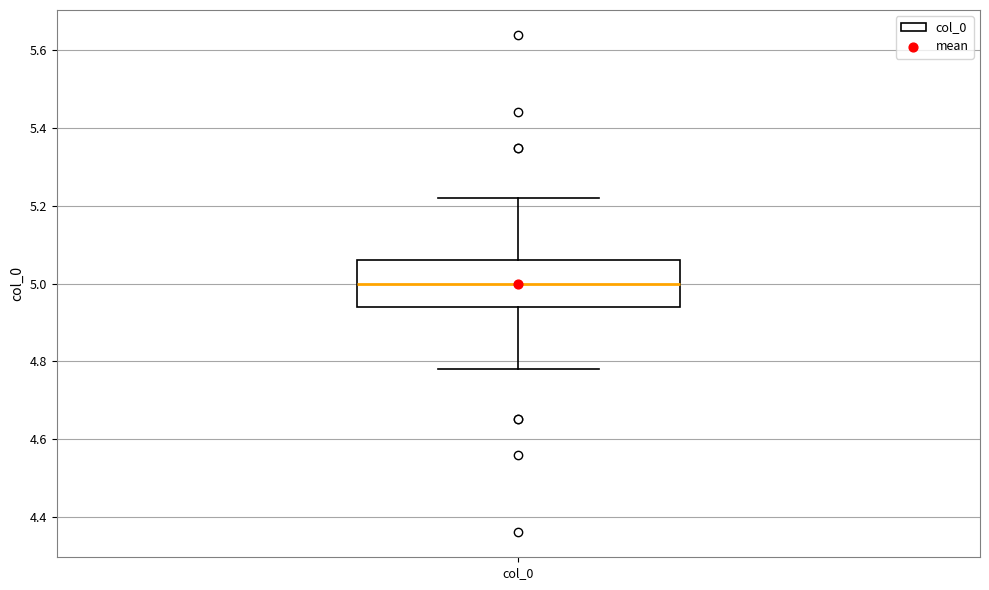

Where does the upper whisker of the box for col_0 end on the y-axis? The values are not printed on the chart, so give them approximately, as read against the axis.

5.22